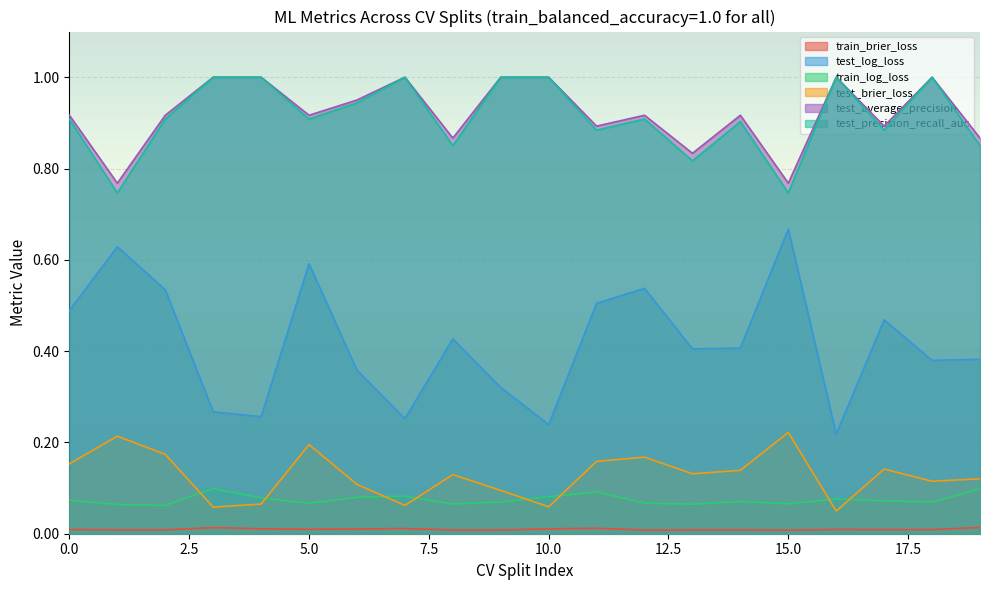

Where is the first local minimum for test_log_loss?

1